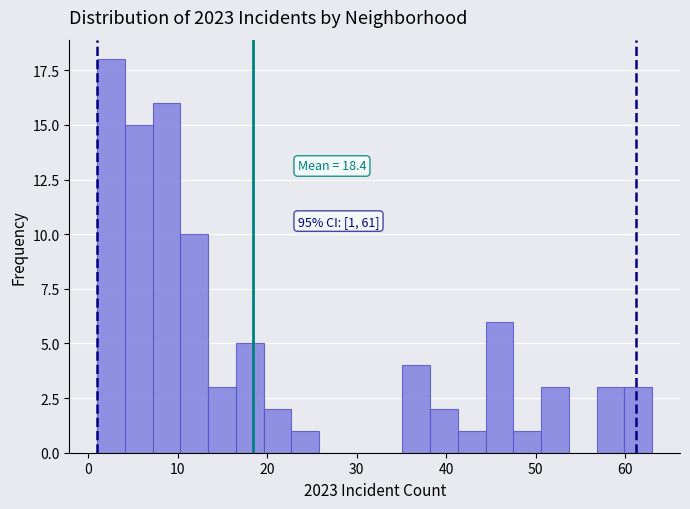

Read against the x-axis, roughly where is the centre of the tallest bar?

3